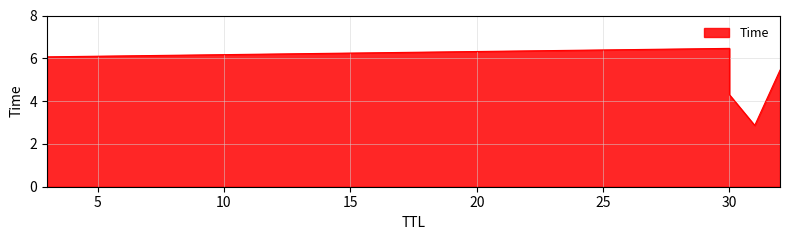

The value at 30 is 3.9. True or false?

False